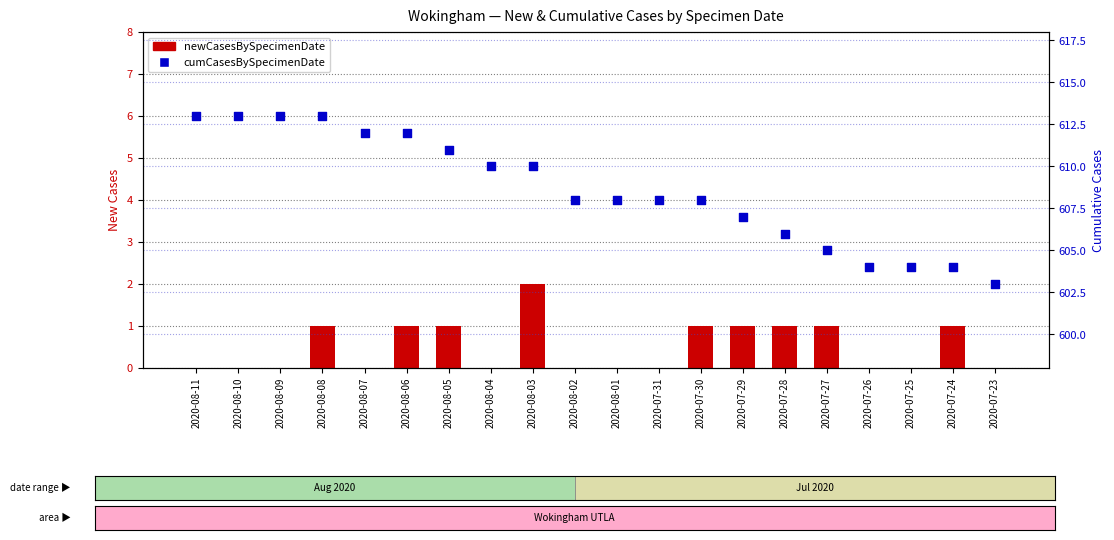

Is the value of cumCasesBySpecimenDate at 2020-07-25 greater than the value of newCasesBySpecimenDate at 2020-07-29?

Yes